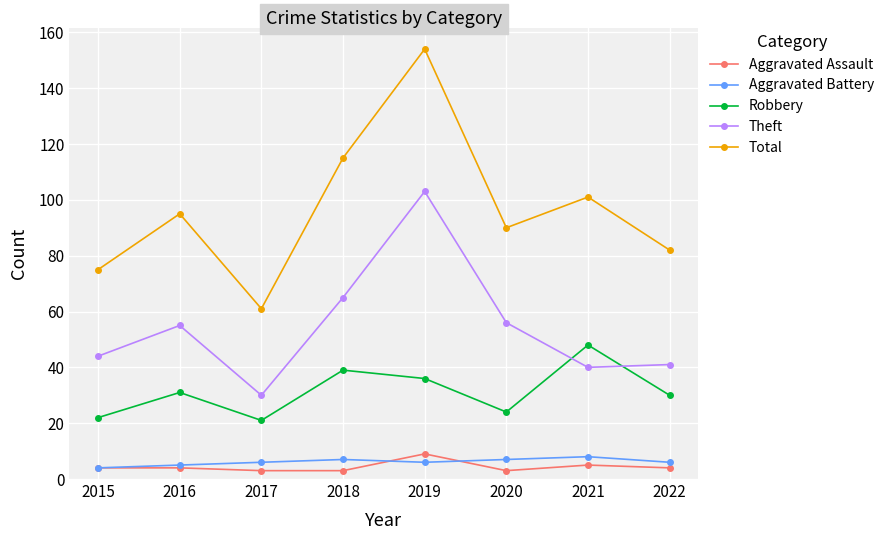

Read the Aggravated Assault value at 2019.

9